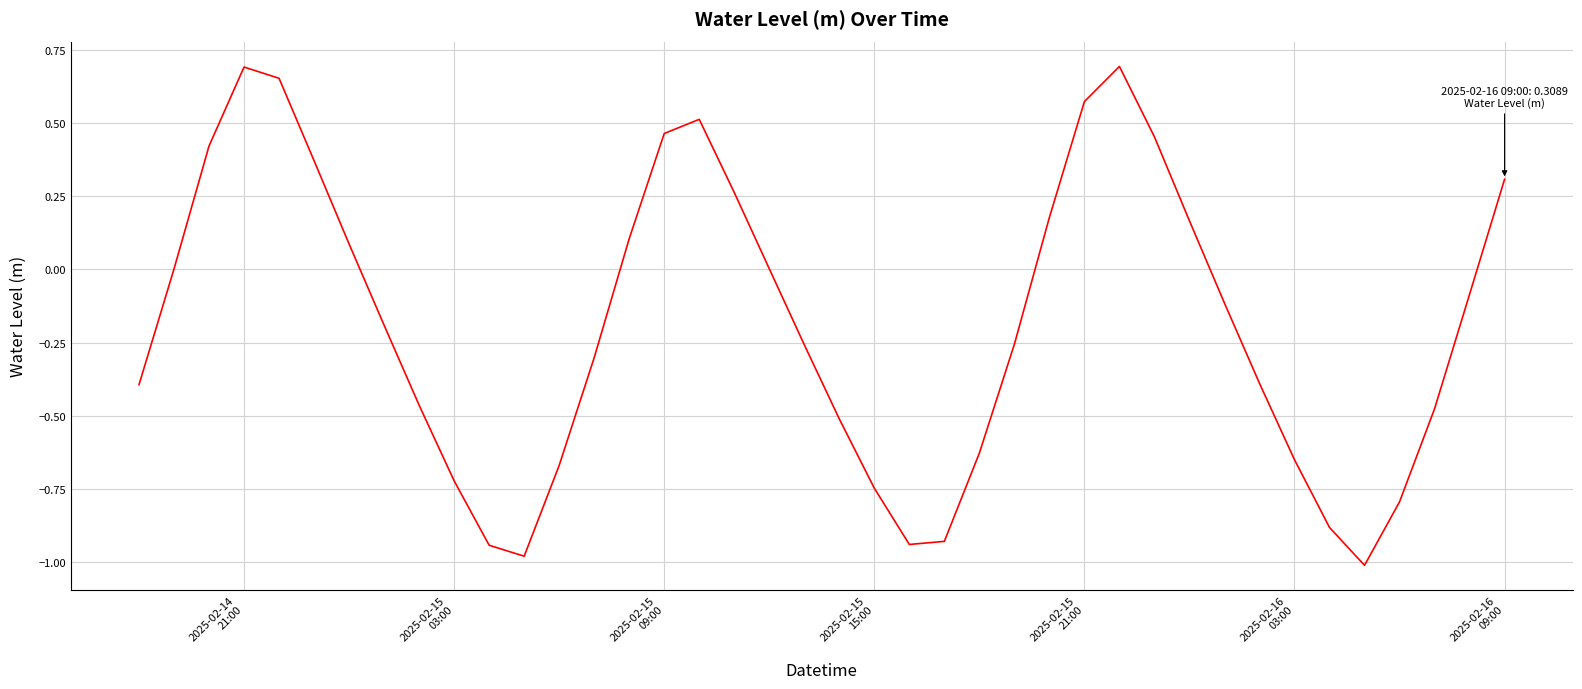

What is the difference between the maximum and minimum values?

1.7